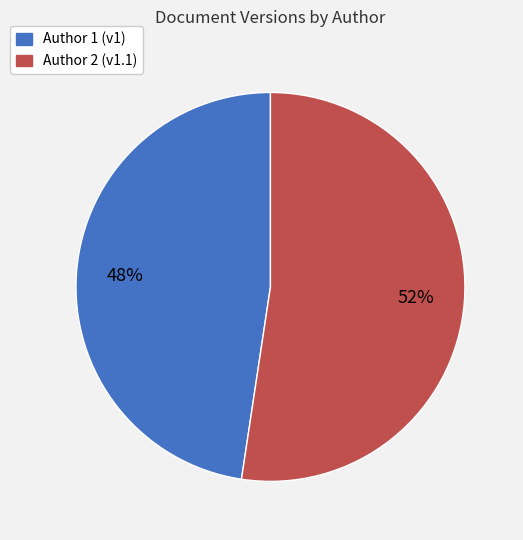

To the nearest percent, what is the average slice percentage?

50%